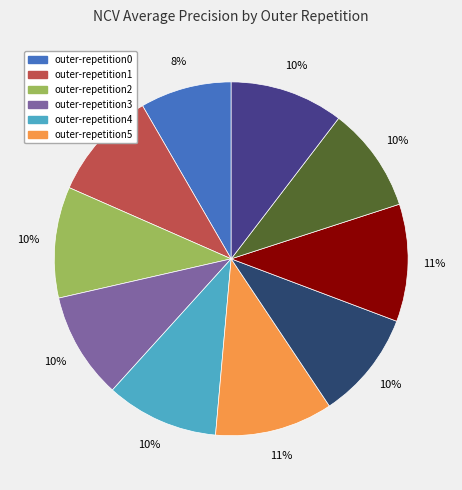

Does any single category account for the majority?

No